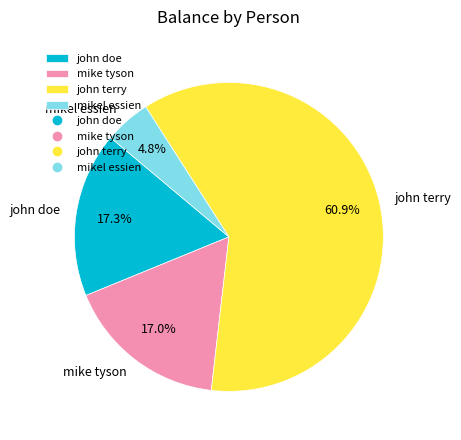

Do mikel essien and john terry together represent more than half of the pie?

Yes